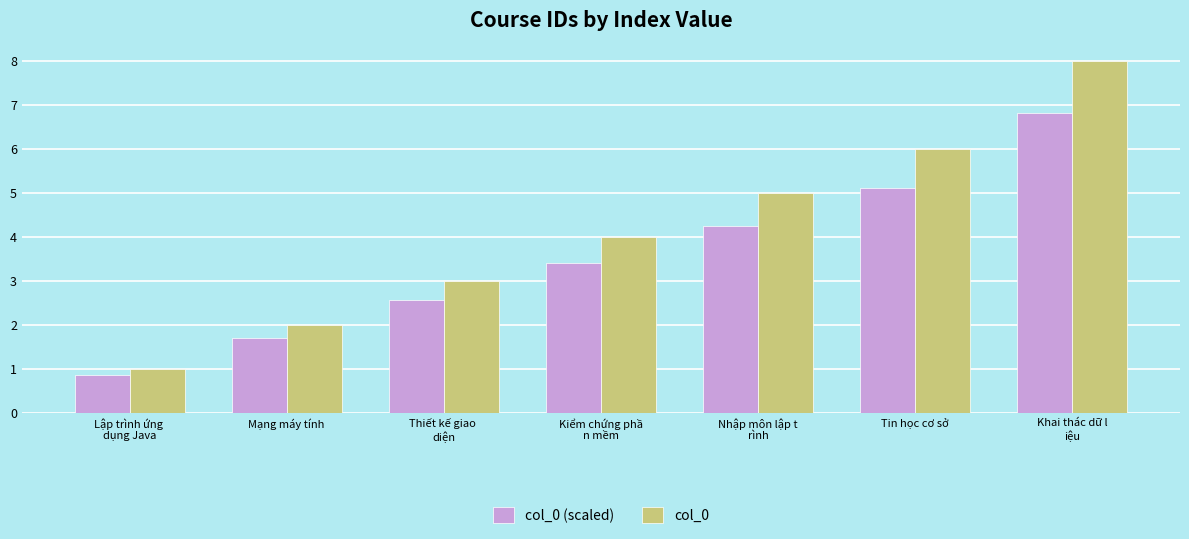

Is the value of col_0 at Nhập môn lập t
rình greater than the value of col_0 (scaled) at Thiết kế giao 
diện?

Yes